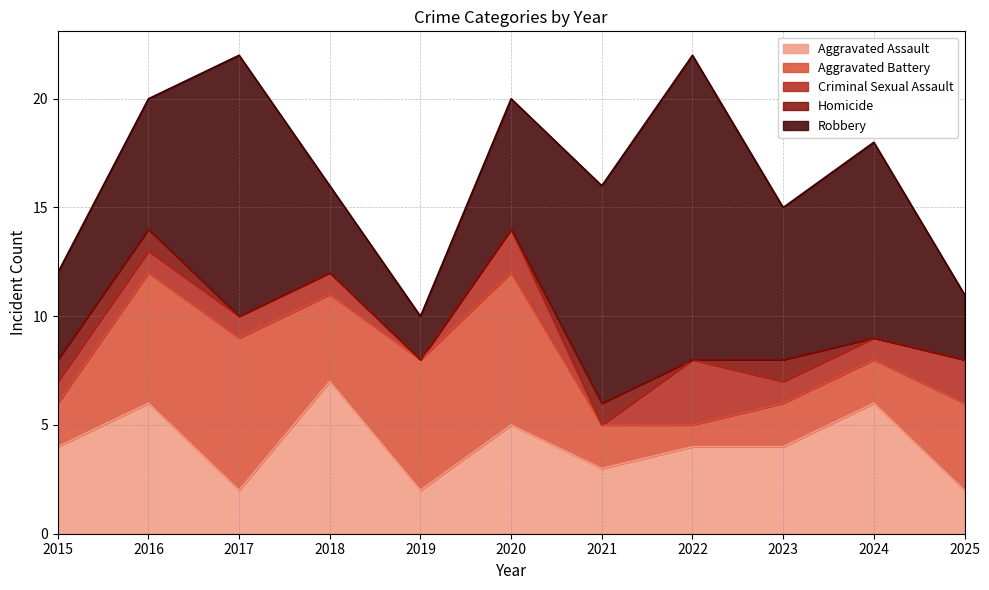

At 2022, list the series in order from smallest to largest.

Homicide, Aggravated Battery, Criminal Sexual Assault, Aggravated Assault, Robbery